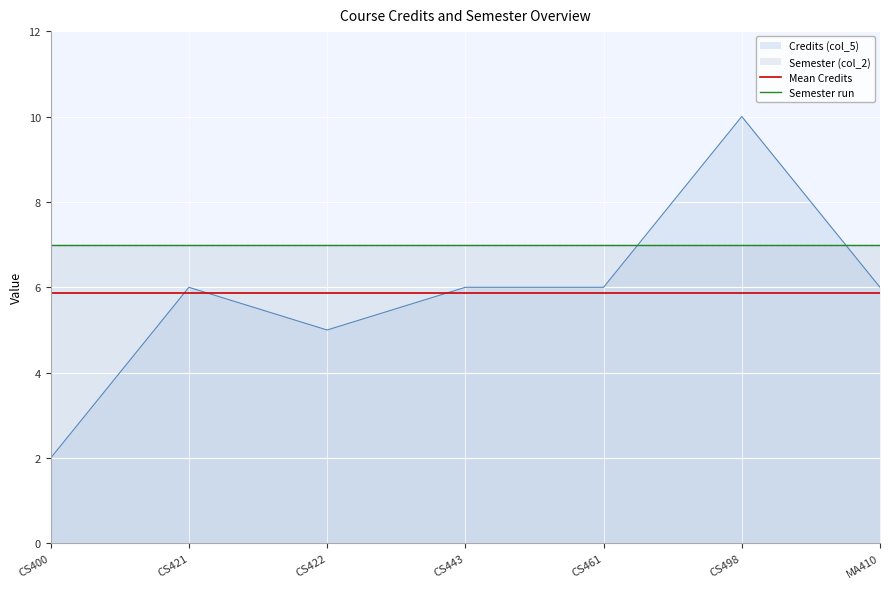

True or false: Mean Credits has more than 1 interior local peaks.

False